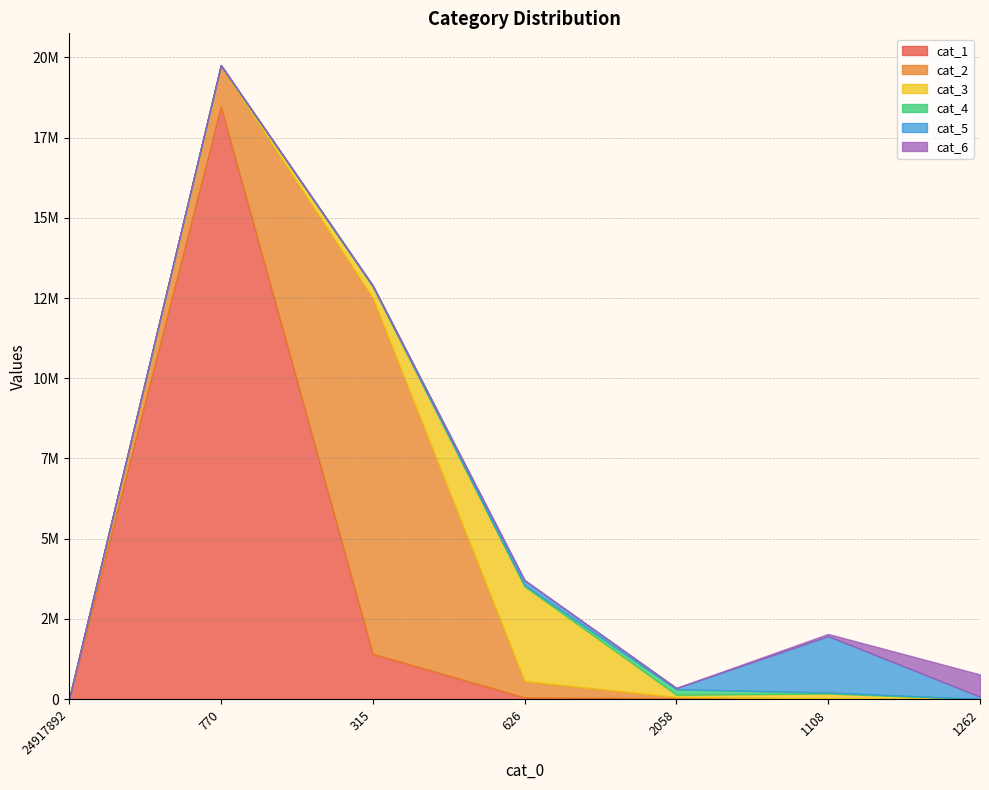

What position from the right is 24917892?

7